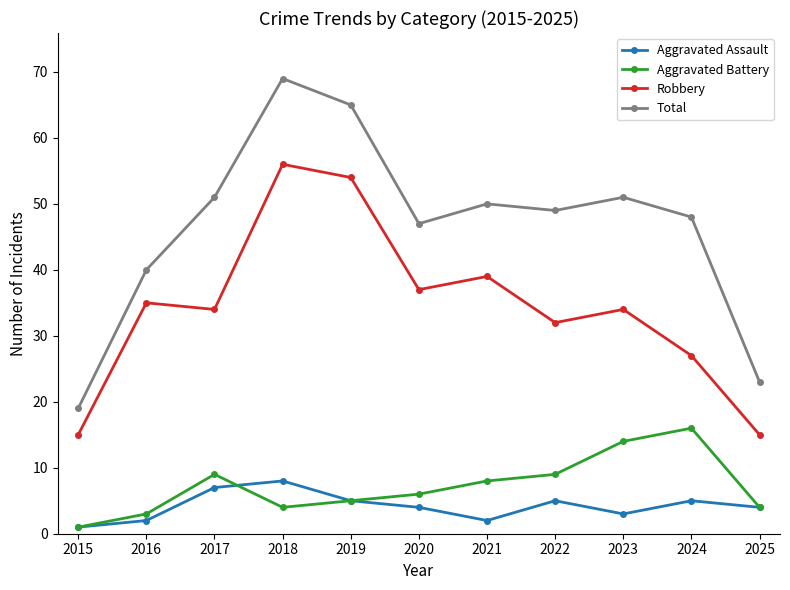

What is the total value across all series at 2022?

95